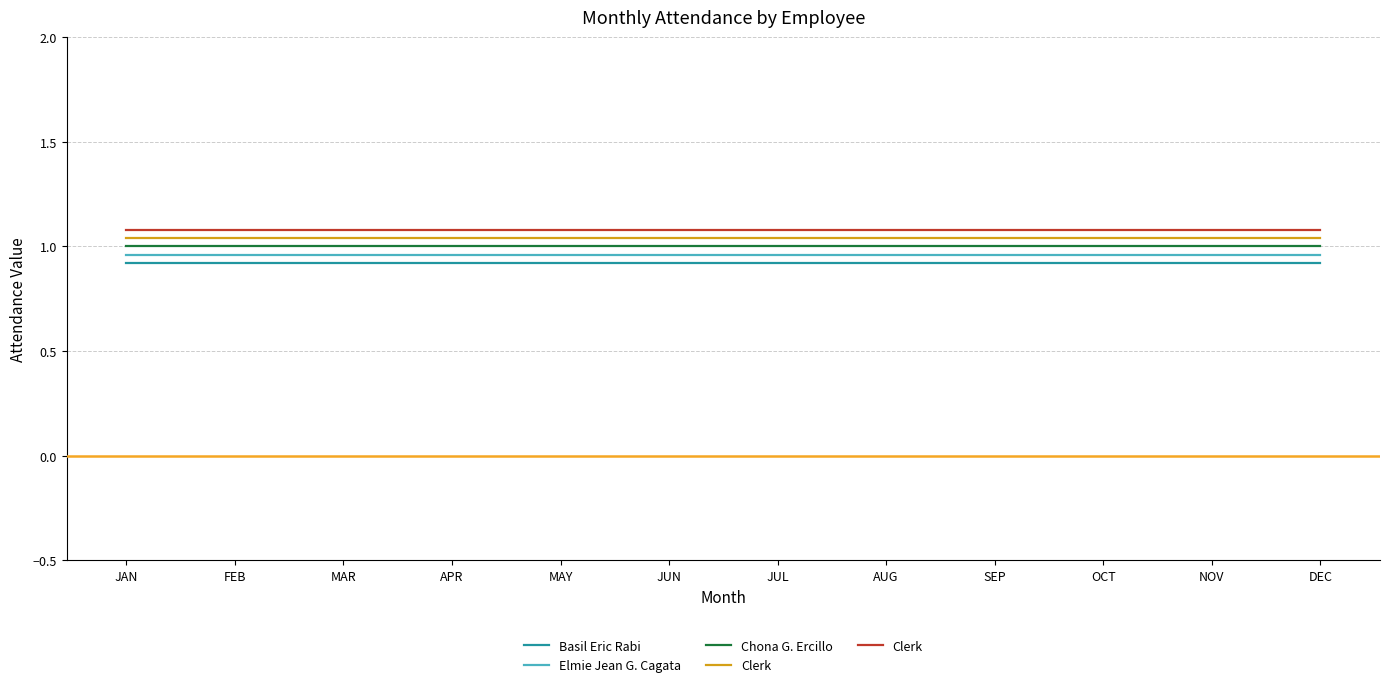

Is the value of Clerk at MAR greater than the value of Basil Eric Rabi at APR?

Yes